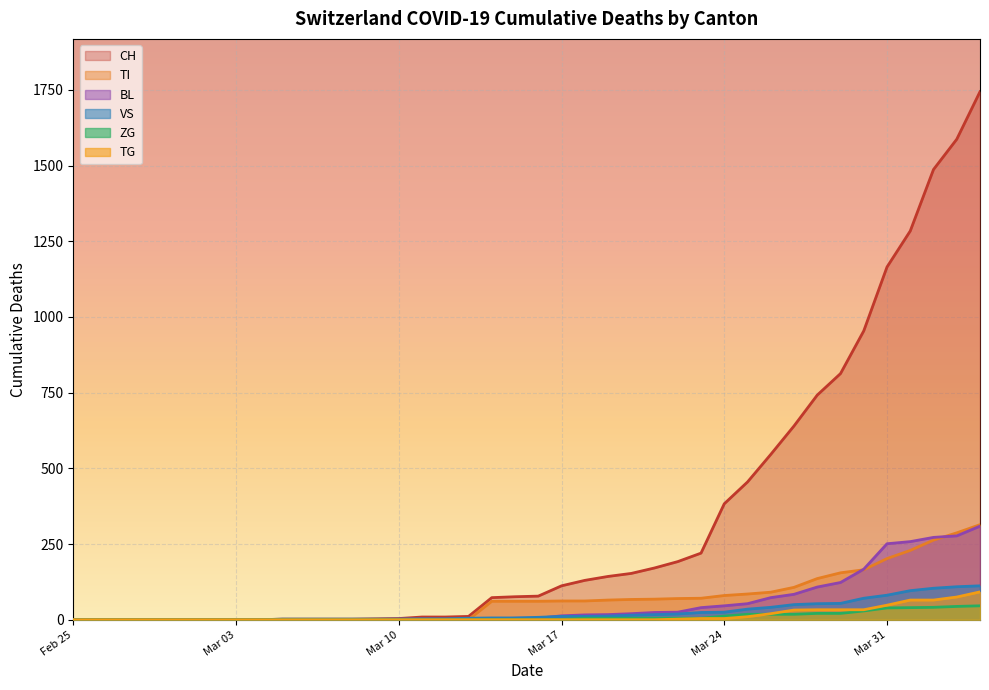

How many values in the BL series exceed 5?

19